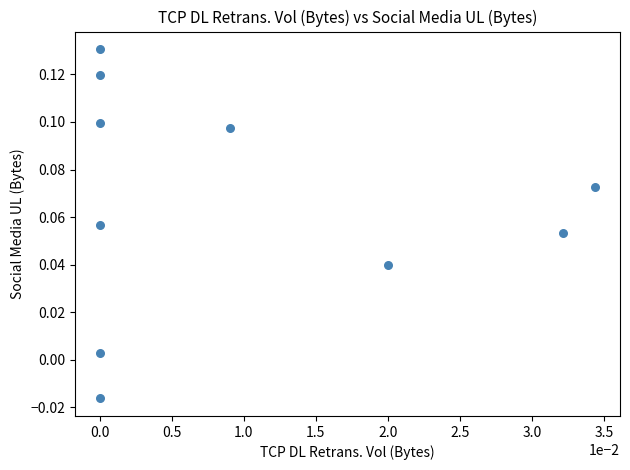

How many points are shown in the scatter plot?

10